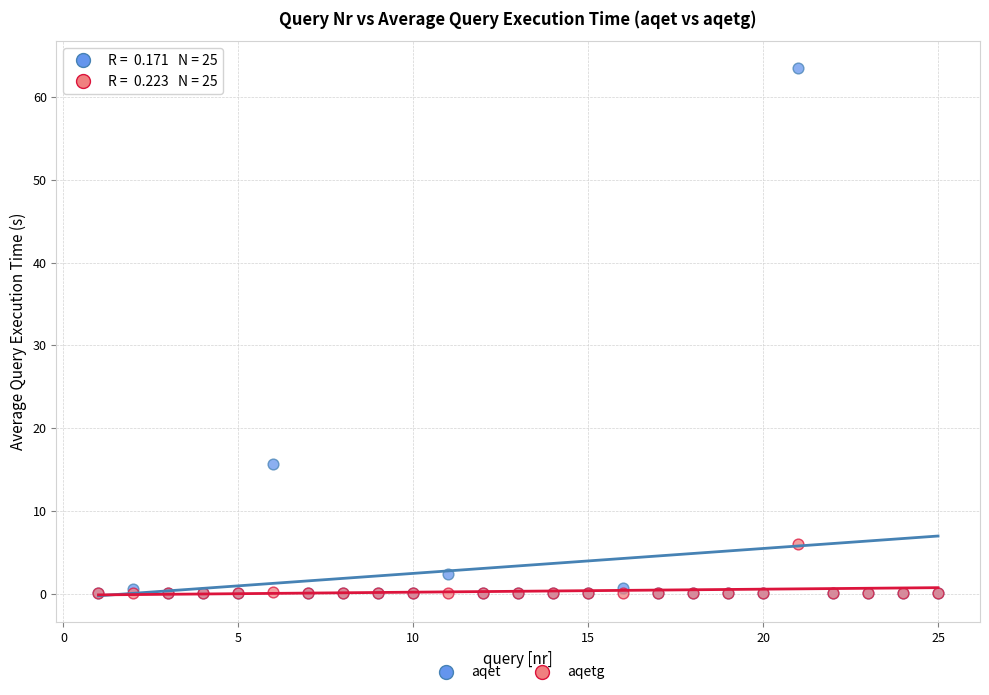

What are all the series names shown in the legend?

aqet, aqetg